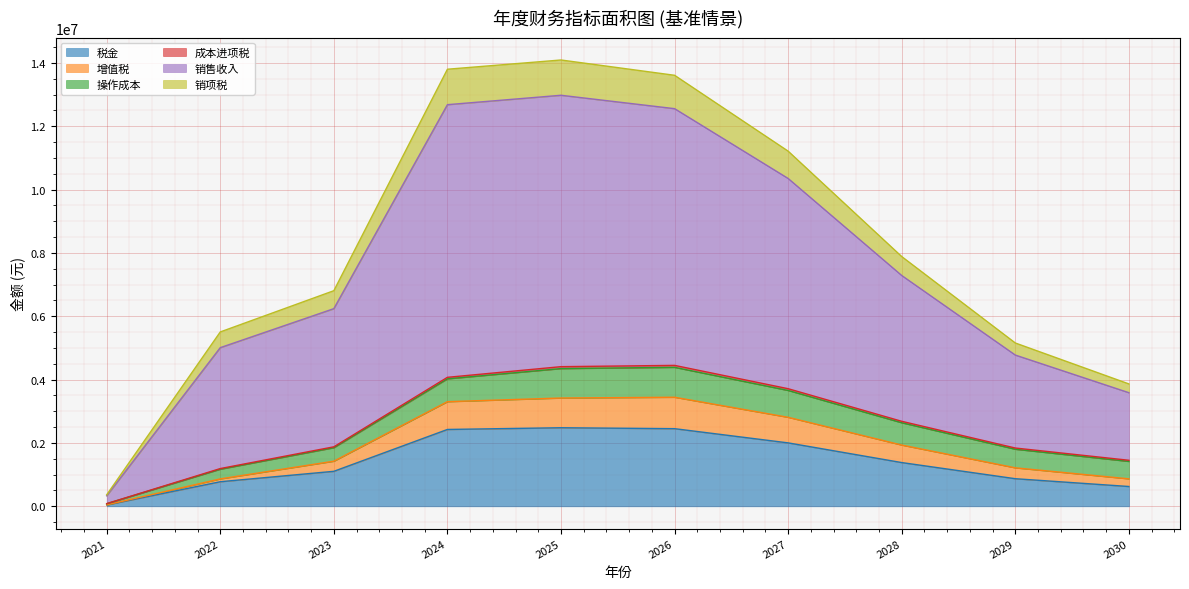

True or false: 销售收入 and 增值税 cross at least once.

False